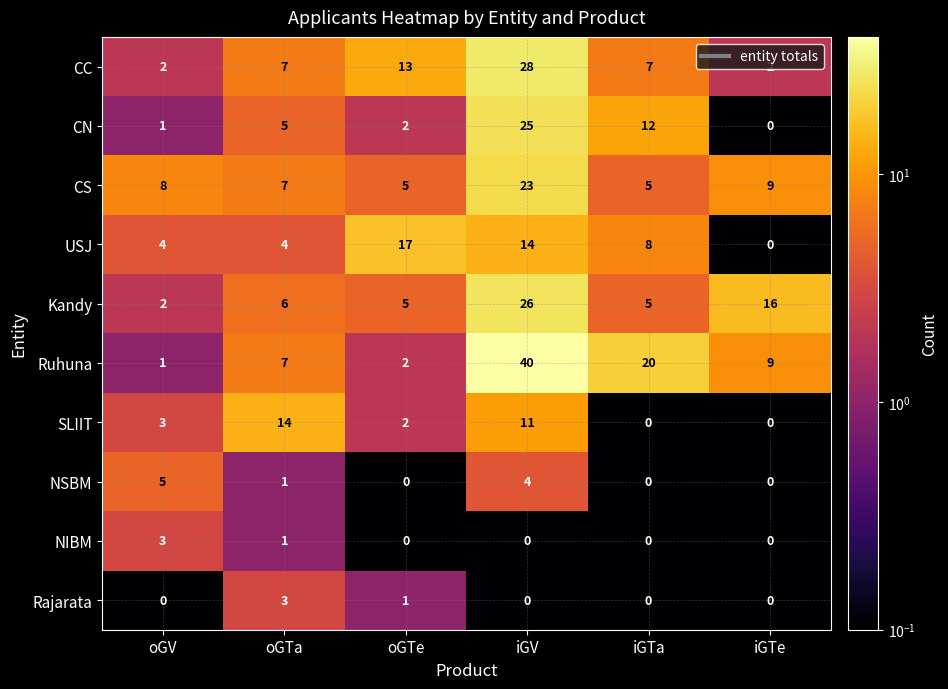

At which label does Ruhuna reach its peak?

iGV